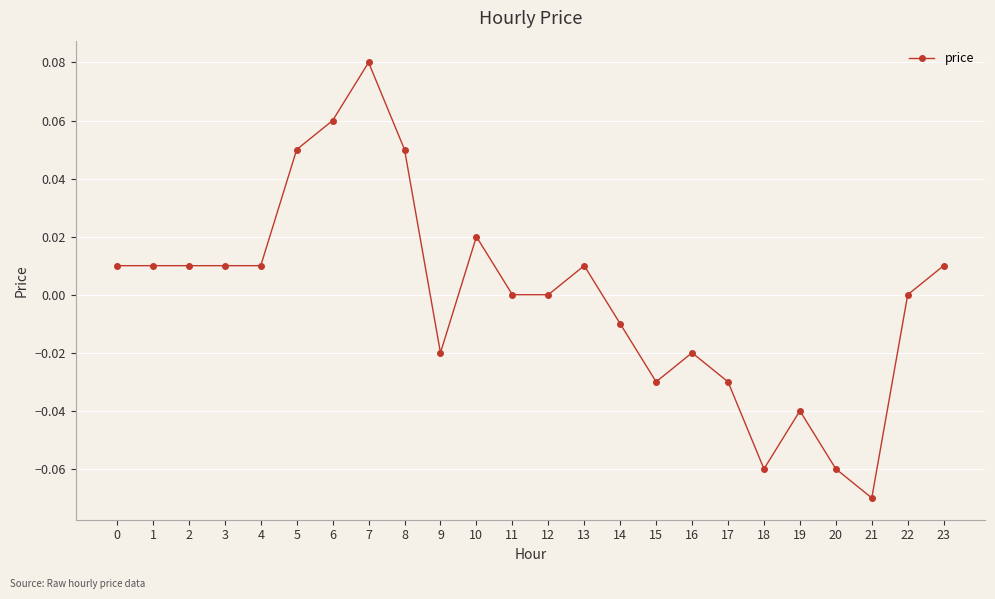

The value at 8 is 0.0. True or false?

False